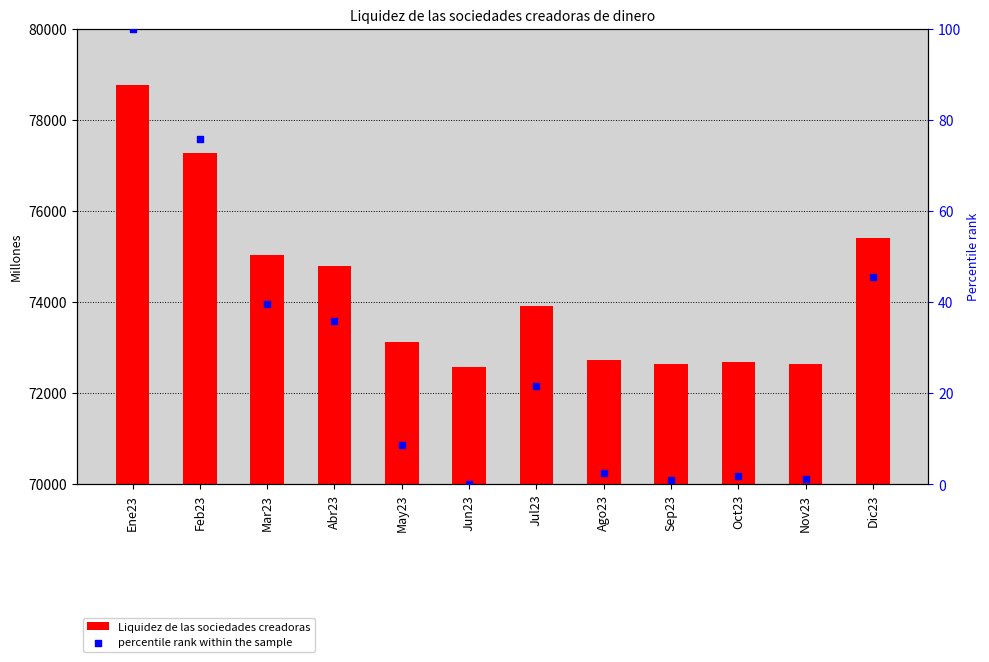

Is the value of Liquidez de las sociedades creadoras at Oct23 greater than the value of percentile rank within the sample at Nov23?

Yes